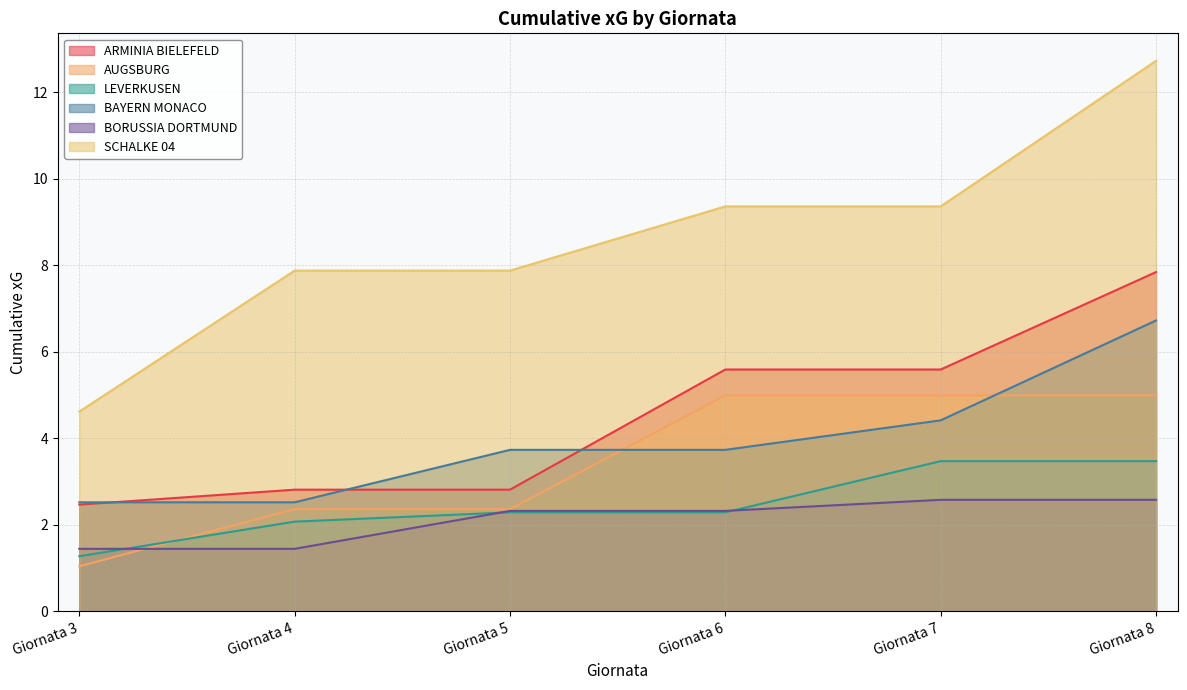

Reading left to right, extract all data points from this chart.

ARMINIA BIELEFELD: Giornata 3=2.5	Giornata 4=2.8	Giornata 5=2.8	Giornata 6=5.6	Giornata 7=5.6	Giornata 8=7.8
AUGSBURG: Giornata 3=1.0	Giornata 4=2.4	Giornata 5=2.4	Giornata 6=5.0	Giornata 7=5.0	Giornata 8=5.0
LEVERKUSEN: Giornata 3=1.3	Giornata 4=2.1	Giornata 5=2.3	Giornata 6=2.3	Giornata 7=3.5	Giornata 8=3.5
BAYERN MONACO: Giornata 3=2.5	Giornata 4=2.5	Giornata 5=3.7	Giornata 6=3.7	Giornata 7=4.4	Giornata 8=6.7
BORUSSIA DORTMUND: Giornata 3=1.4	Giornata 4=1.4	Giornata 5=2.3	Giornata 6=2.3	Giornata 7=2.6	Giornata 8=2.6
SCHALKE 04: Giornata 3=4.6	Giornata 4=7.9	Giornata 5=7.9	Giornata 6=9.4	Giornata 7=9.4	Giornata 8=12.7